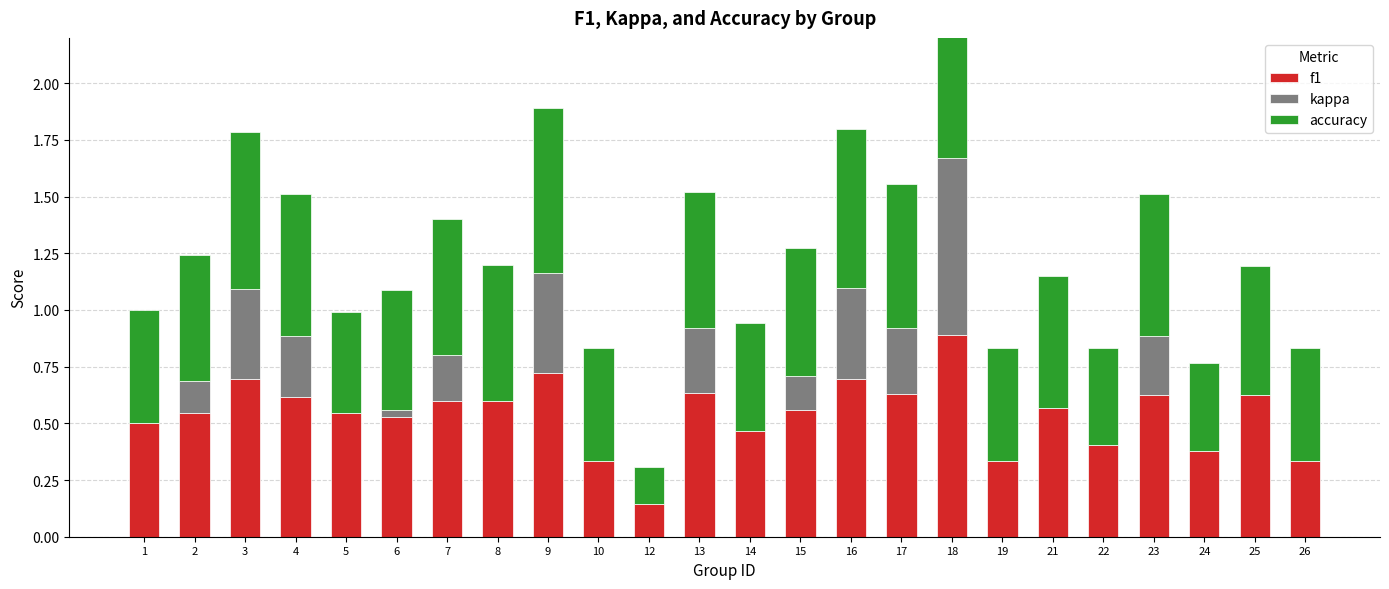

What is the difference between the f1 values at 22 and 25?

0.2